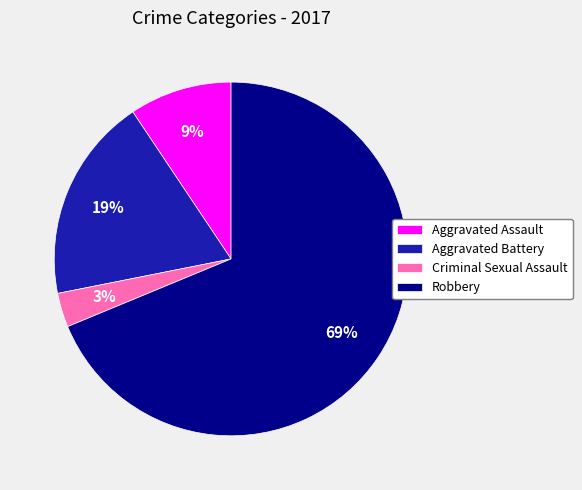

Which category has the smallest portion of the pie?

Criminal Sexual Assault